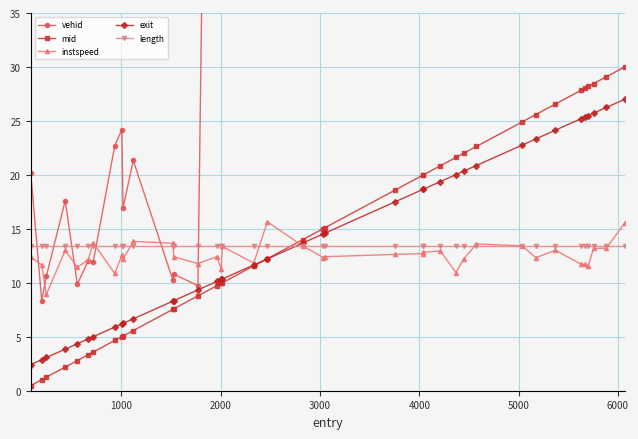

How many data points does each series have?

38